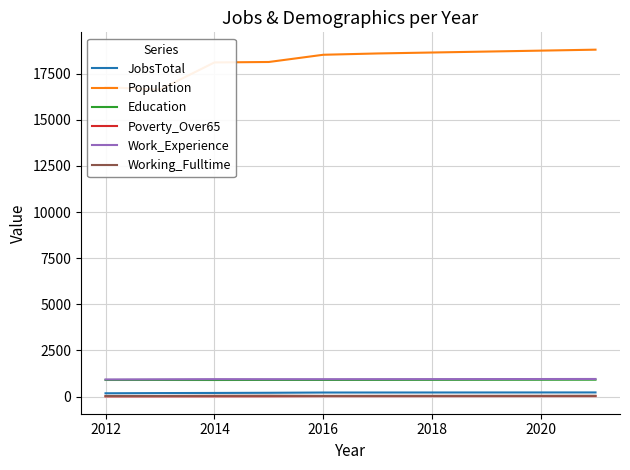

True or false: Poverty_Over65 and Working_Fulltime cross at least once.

False